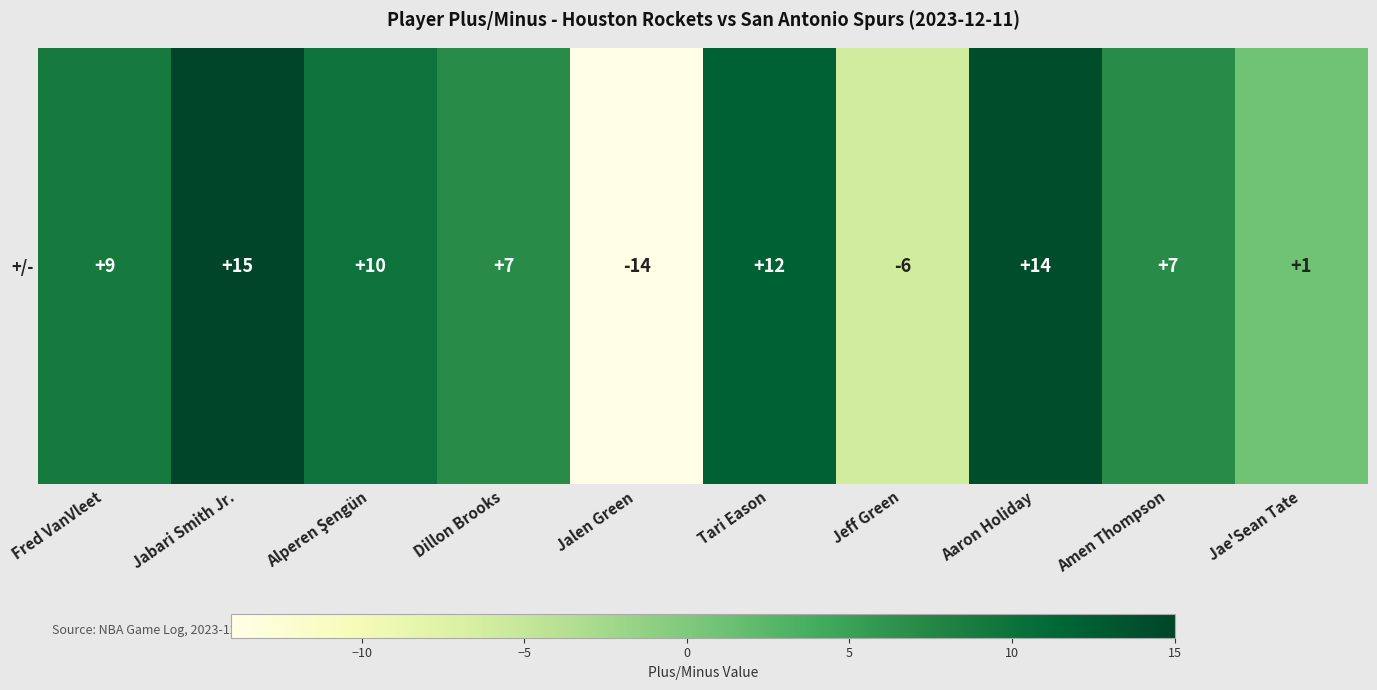

Count the number of categories in the chart.

10